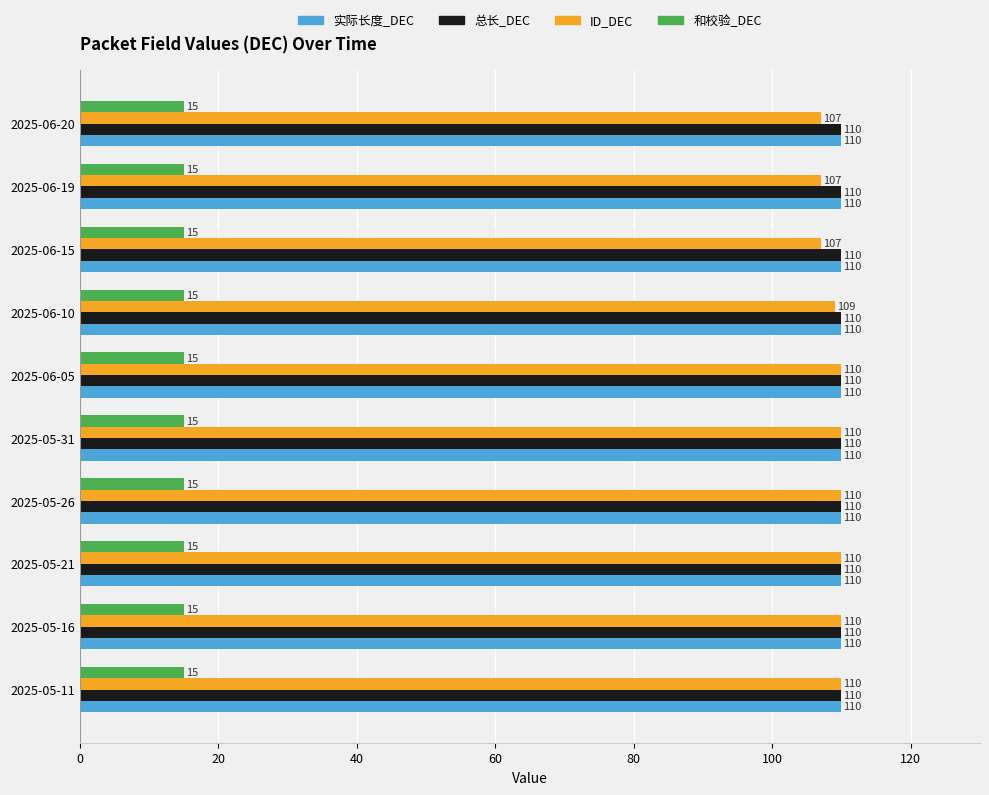

Which series has the largest range (max minus min)?

ID_DEC